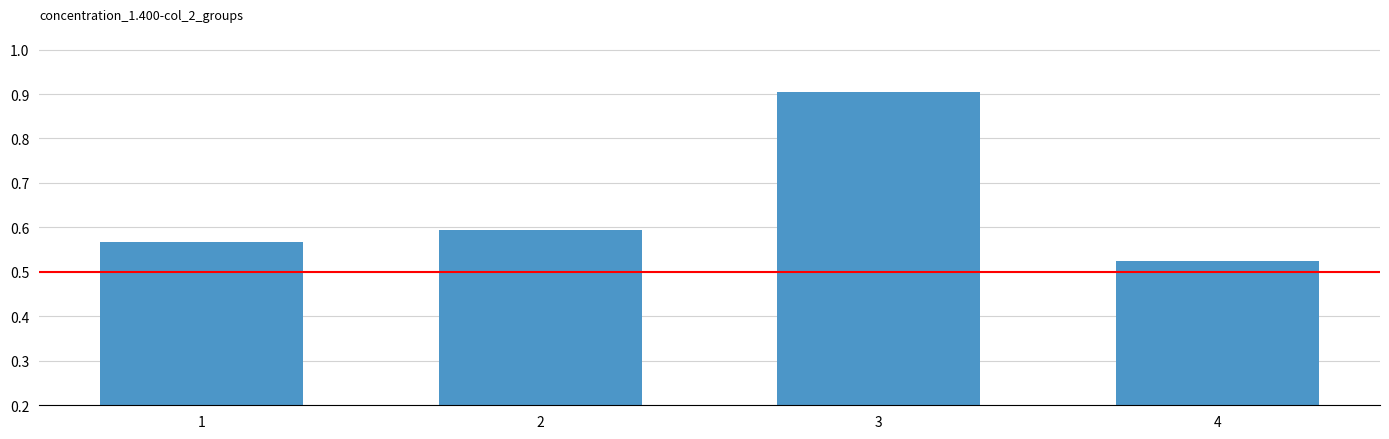

What is the sum of the values at 4 and 3?

1.4